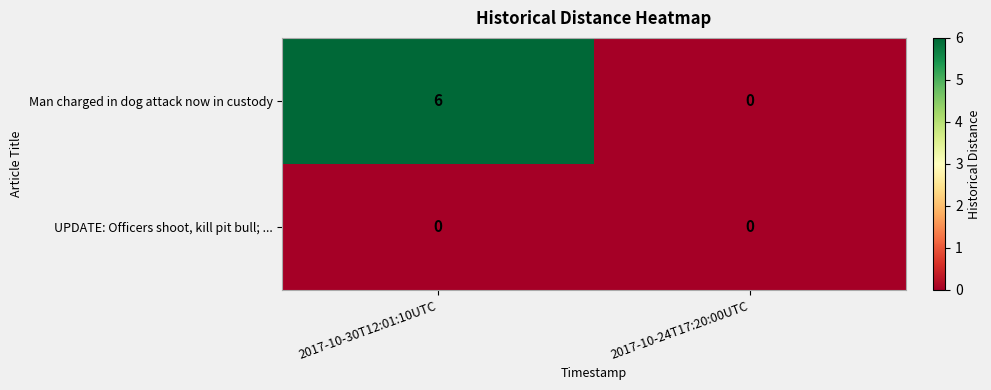

Reading right to left, transcribe all the data shown in this chart.

Man charged in dog attack now in custody: 2017-10-24T17:20:00UTC=0	2017-10-30T12:01:10UTC=6
UPDATE: Officers shoot, kill pit bull; ...: 2017-10-24T17:20:00UTC=0	2017-10-30T12:01:10UTC=0